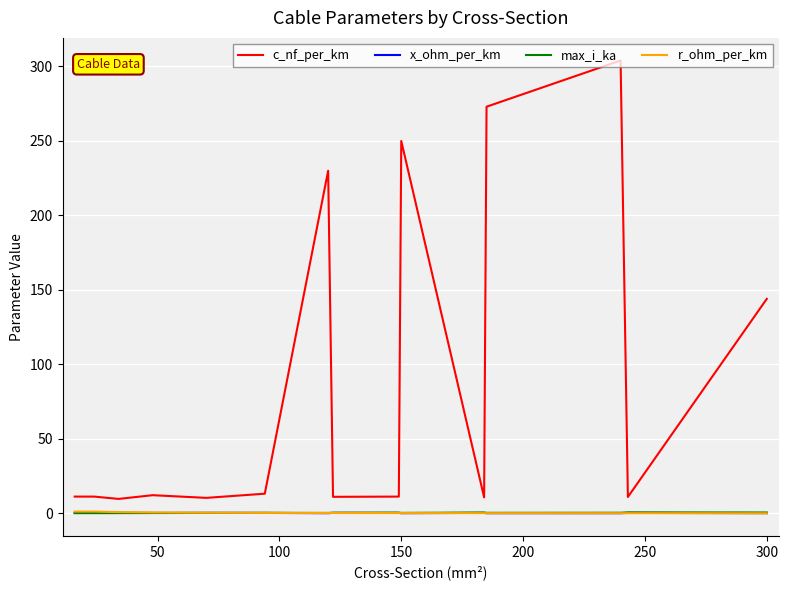

Which series has the largest total across all categories?

c_nf_per_km